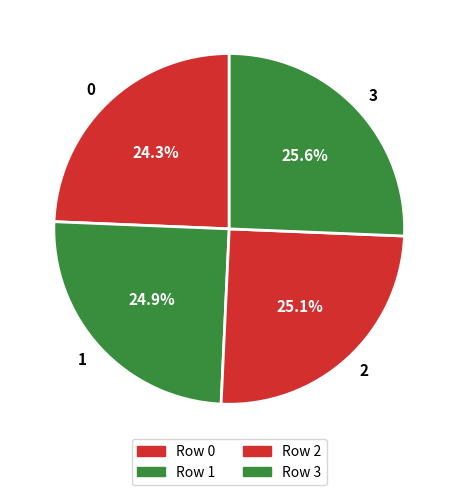

How many slices are in this pie chart?

4